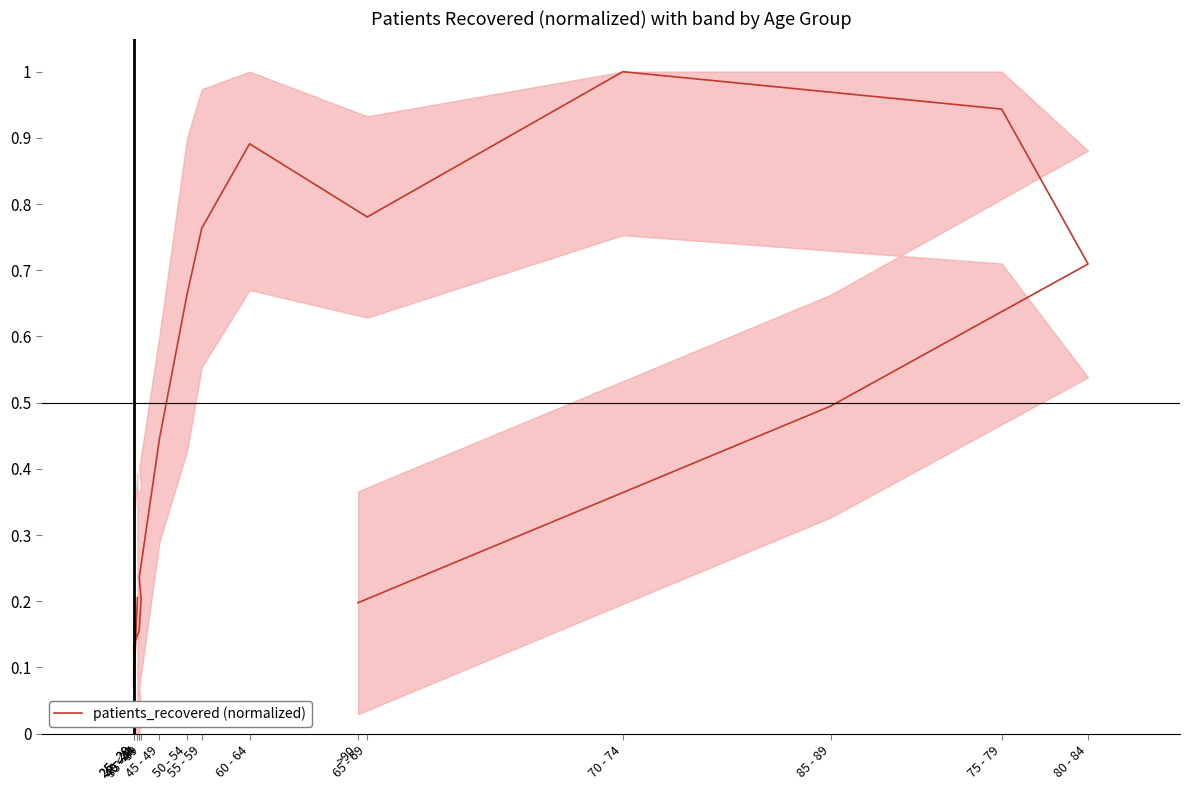

What is the value of the 2nd point from the left?

0.1